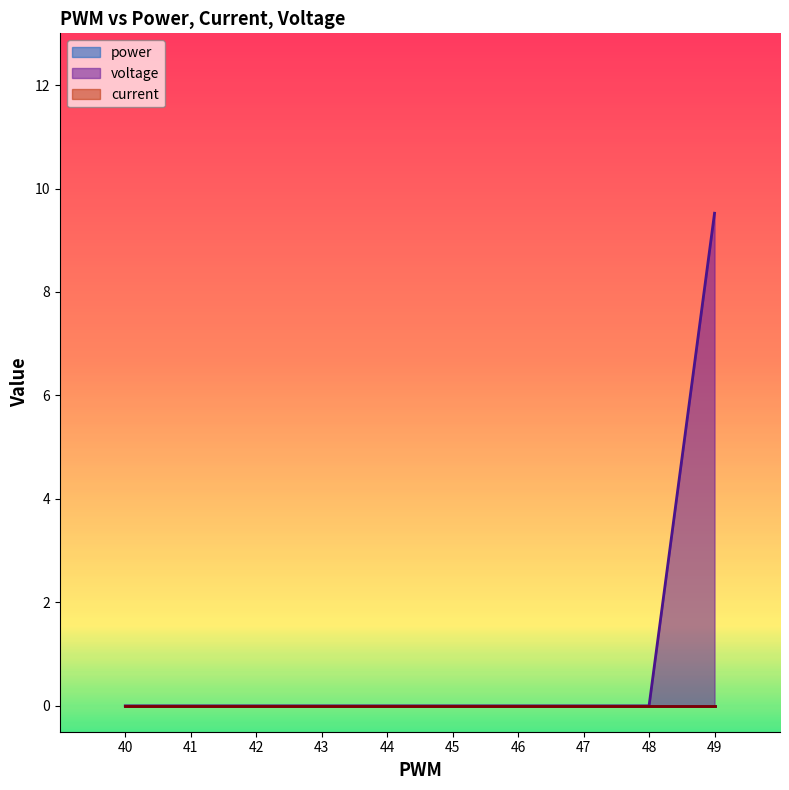

Does the chart display data point markers on the line(s)?

No